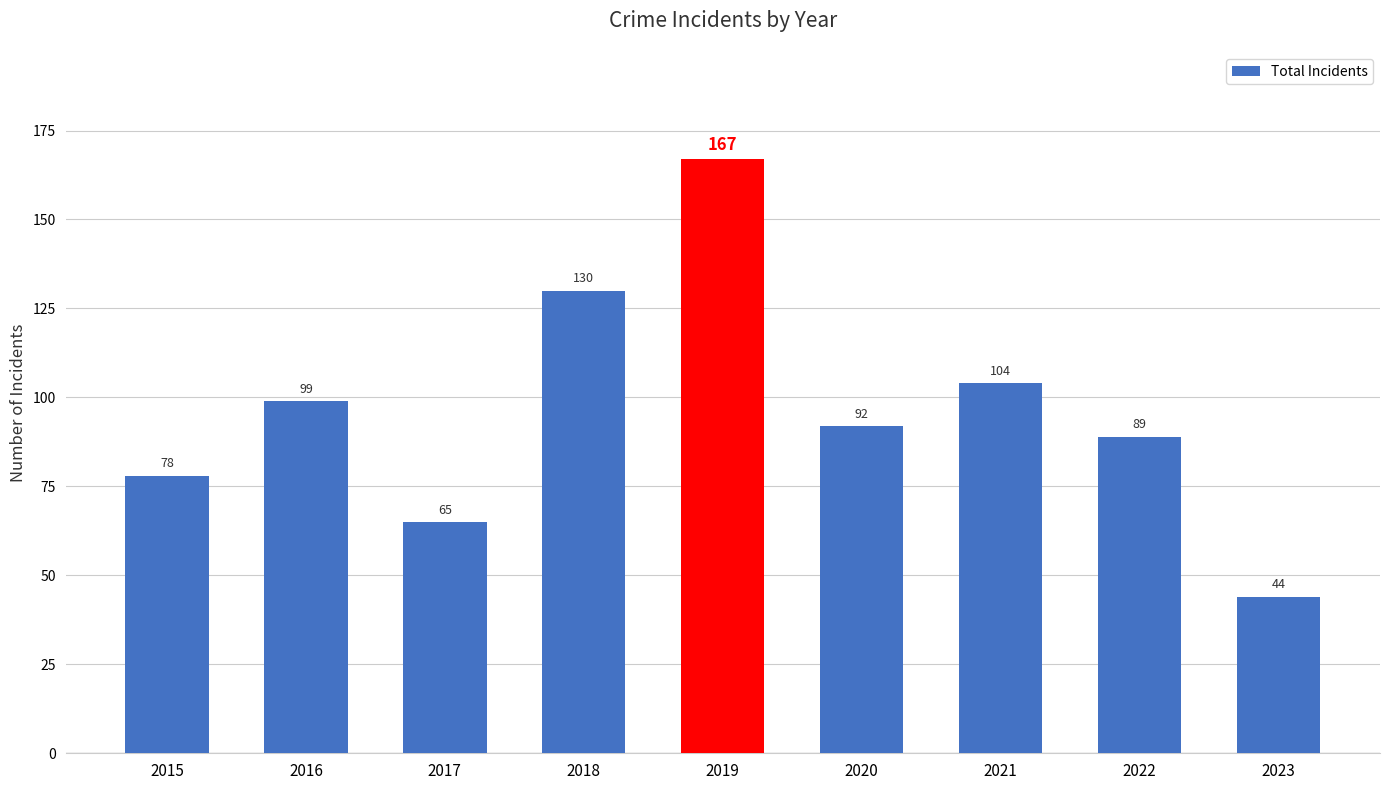

Rank the categories by value from highest to lowest.

2019, 2018, 2021, 2016, 2020, 2022, 2015, 2017, 2023